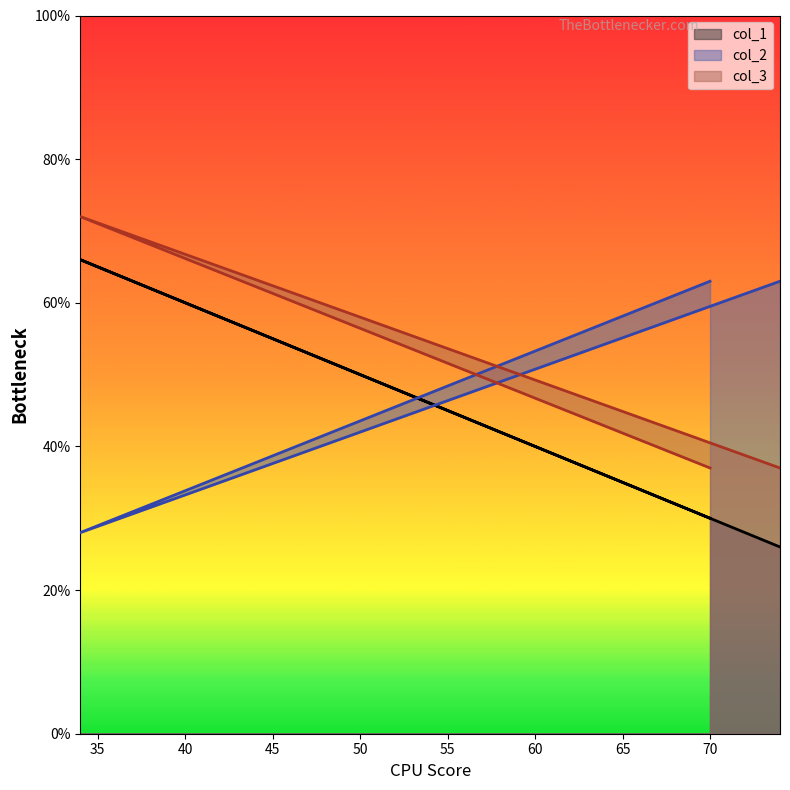

What is the lowest value of the col_1 series?

26